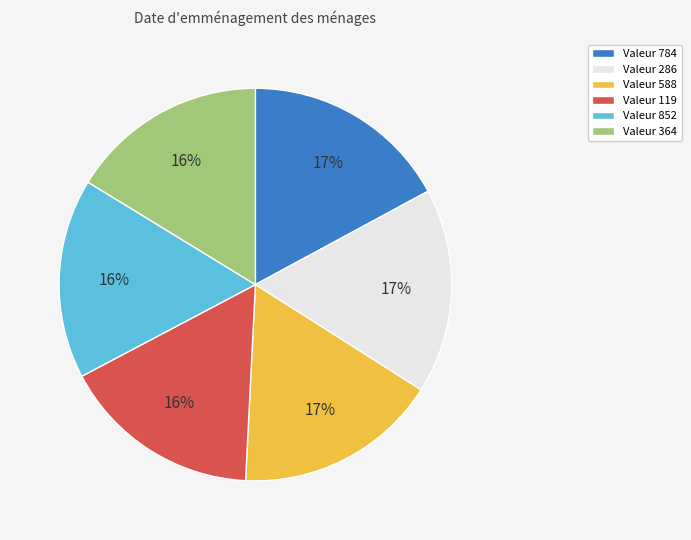

Combined, do Valeur 852 and Valeur 588 account for over 50%?

No